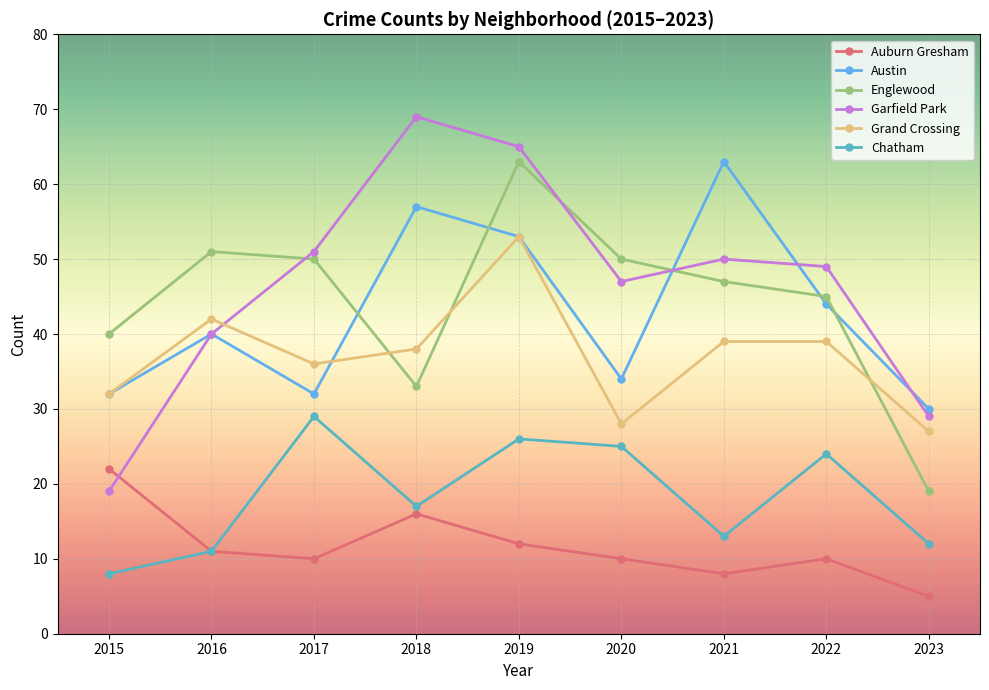

The value of Garfield Park at 2020 is 23. True or false?

False